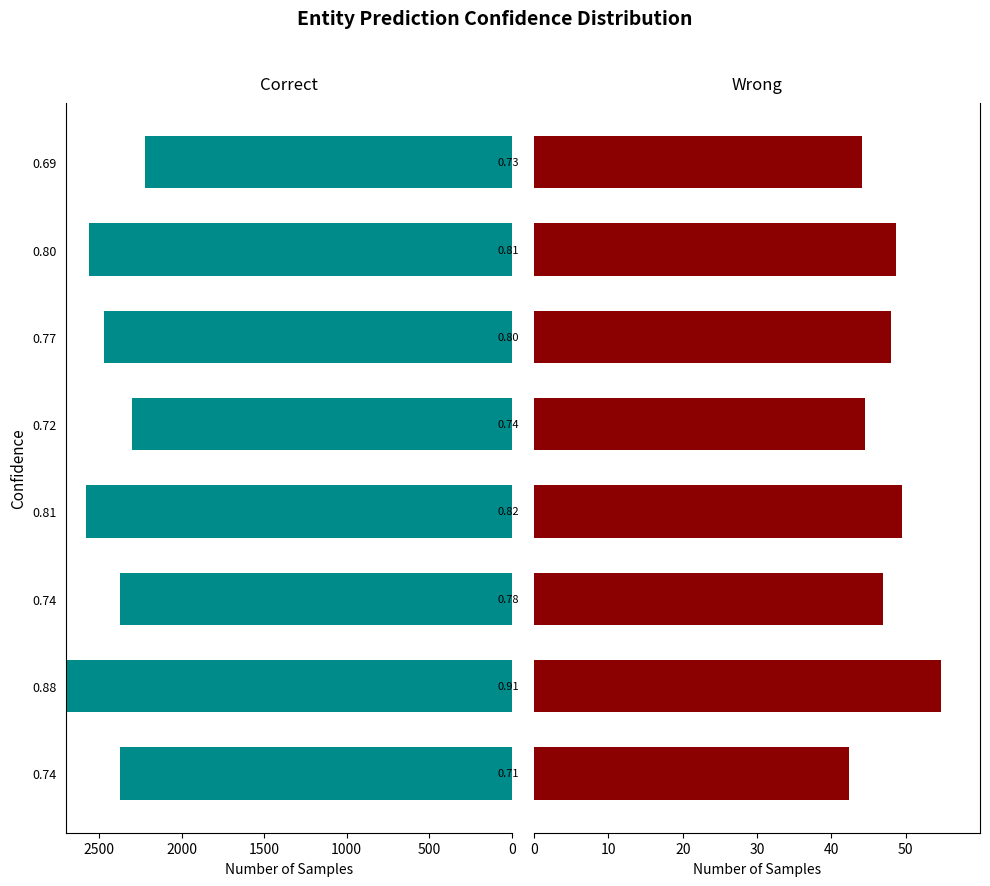

Rank the series at 0.74 from highest to lowest value.

Correct, Wrong